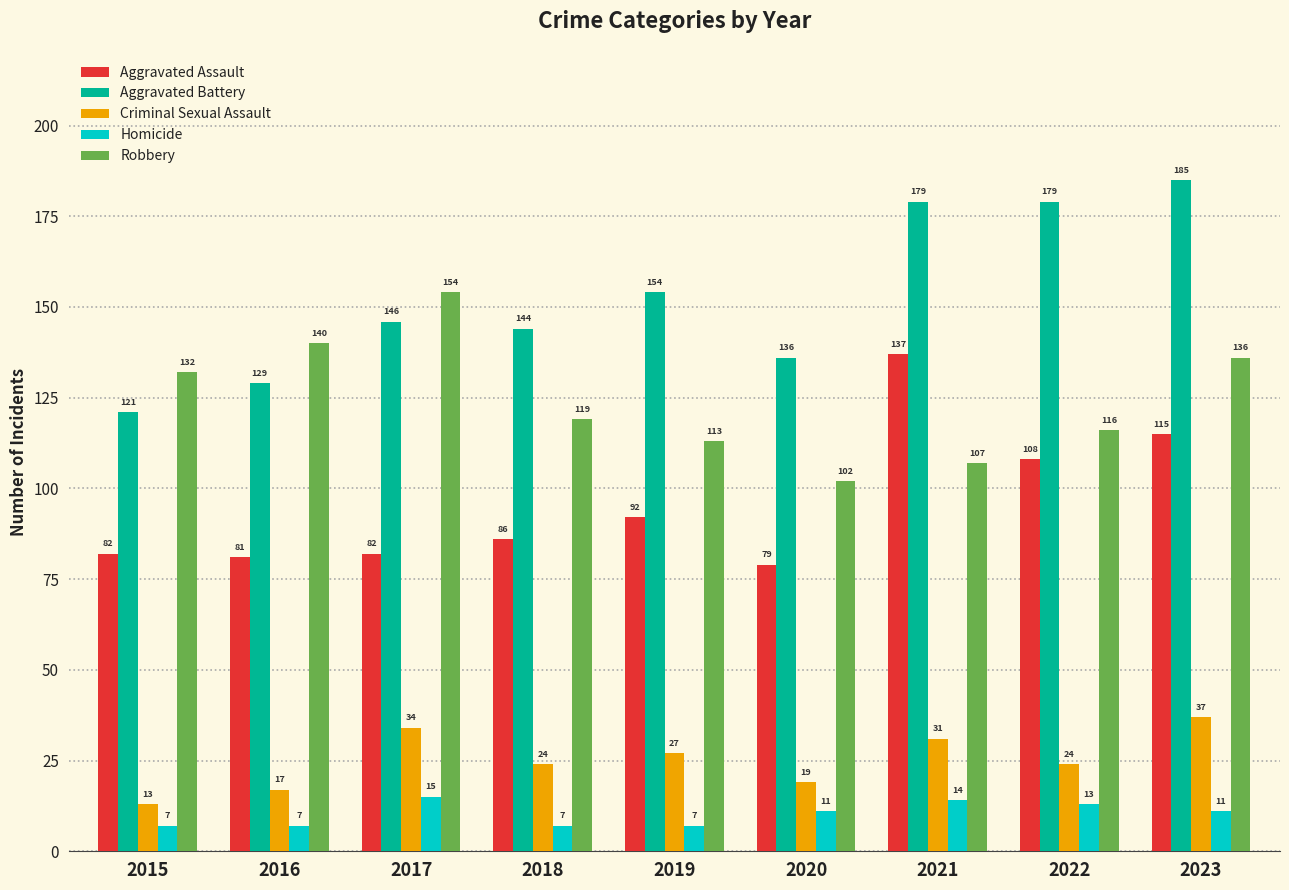

Reading right to left, transcribe all the data shown in this chart.

Aggravated Assault: 2023=115	2022=108	2021=137	2020=79	2019=92	2018=86	2017=82	2016=81	2015=82
Aggravated Battery: 2023=185	2022=179	2021=179	2020=136	2019=154	2018=144	2017=146	2016=129	2015=121
Criminal Sexual Assault: 2023=37	2022=24	2021=31	2020=19	2019=27	2018=24	2017=34	2016=17	2015=13
Homicide: 2023=11	2022=13	2021=14	2020=11	2019=7	2018=7	2017=15	2016=7	2015=7
Robbery: 2023=136	2022=116	2021=107	2020=102	2019=113	2018=119	2017=154	2016=140	2015=132